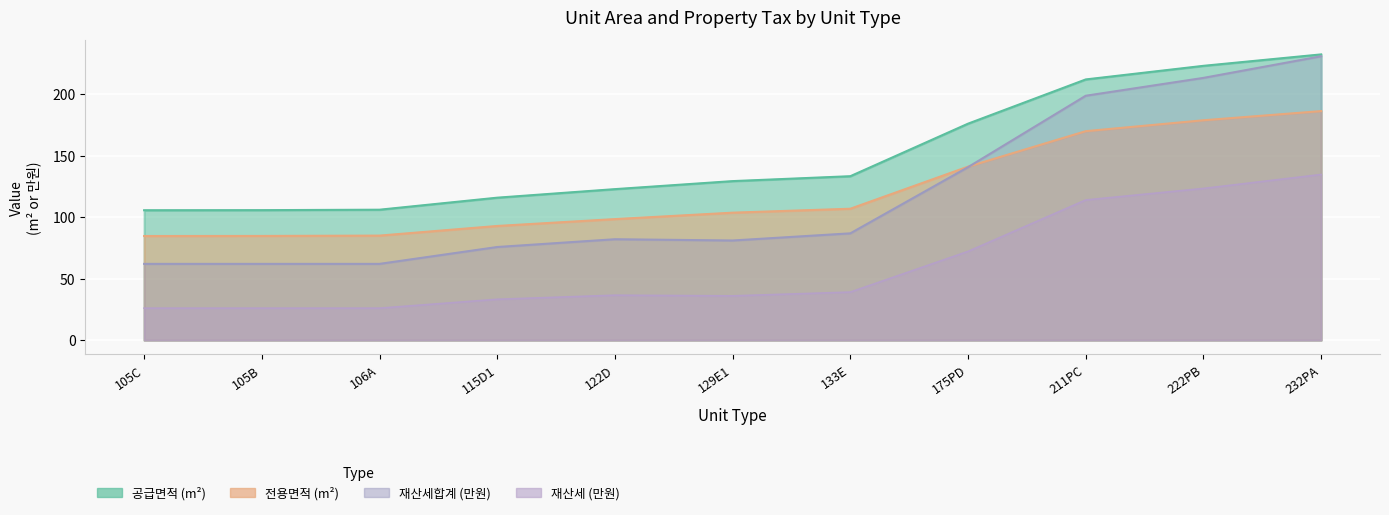

Does the chart display data point markers on the line(s)?

No